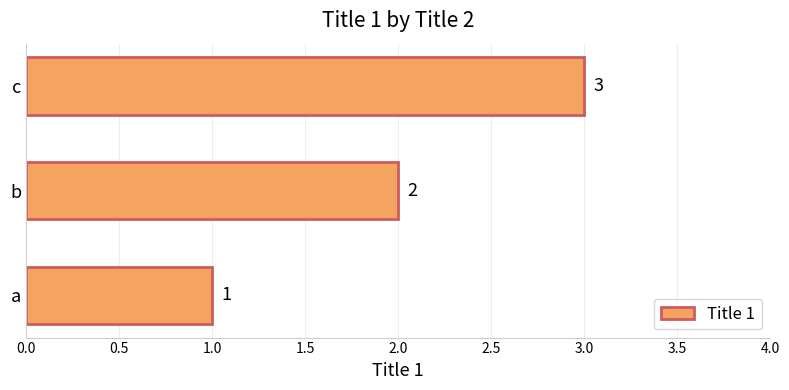

How many distinct data groups are displayed?

1